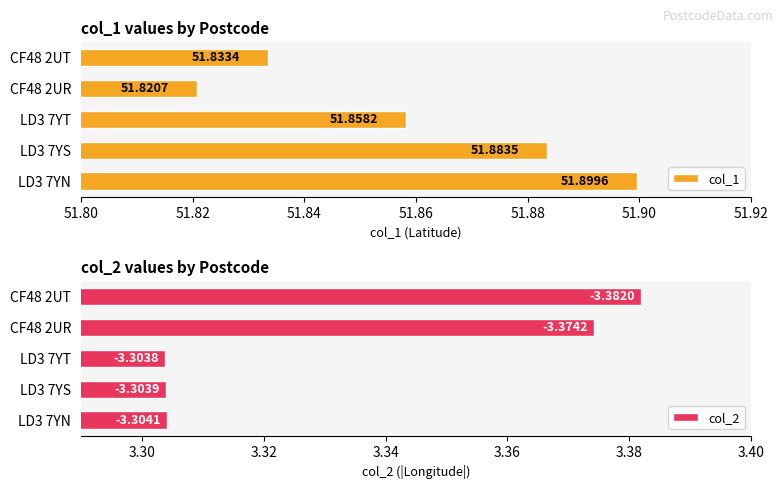

Rank the categories by col_1 value from lowest to highest.

CF48 2UR, CF48 2UT, LD3 7YT, LD3 7YS, LD3 7YN